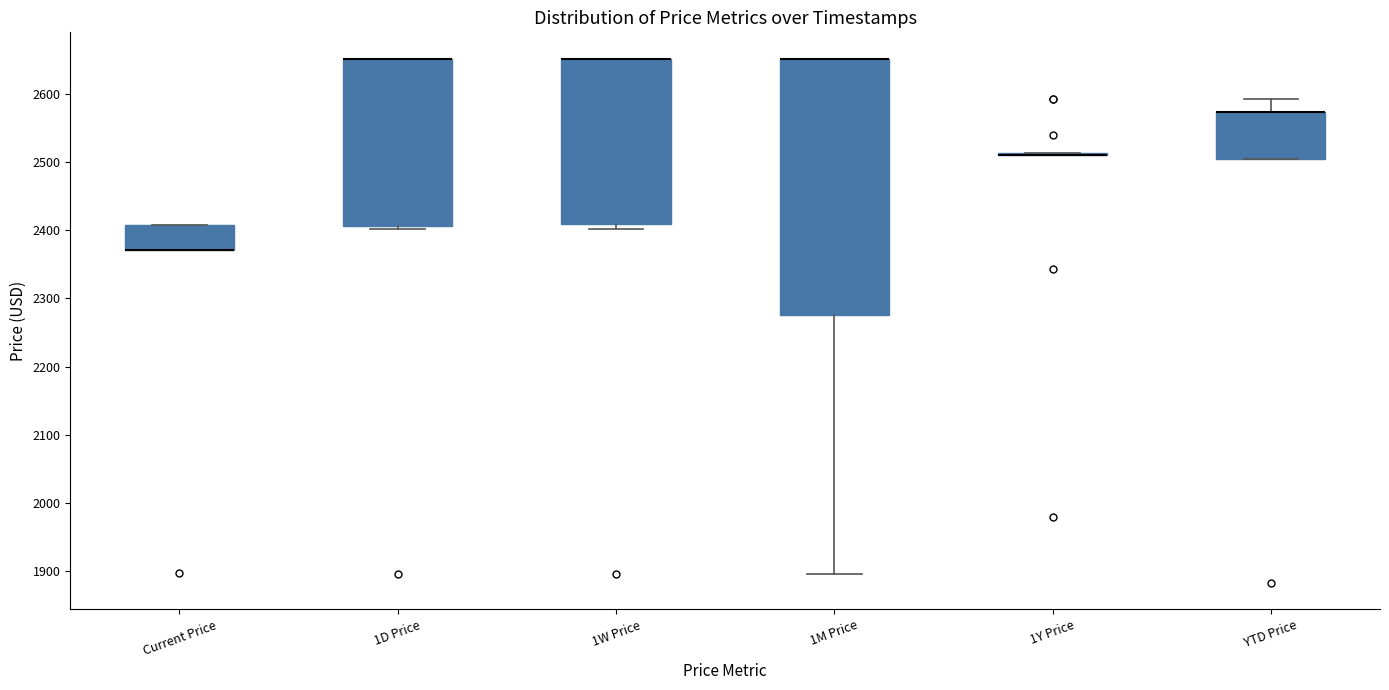

Reading left to right, read every box against the y-axis: the position of its median line, the range the box covers, and the ends of its whiskers. The values are not printed on the chart, so give them approximately, as read against the axis.

Current Price: median 2370 (drawn on the box's lower edge), box 2370 to 2410, whiskers 2370 to 2410
1D Price: median 2650 (drawn on the box's upper edge), box 2410 to 2650, whiskers 2400 to 2650
1W Price: median 2650 (drawn on the box's upper edge), box 2410 to 2650, whiskers 2400 to 2650
1M Price: median 2650 (drawn on the box's upper edge), box 2280 to 2650, whiskers 1900 to 2650
1Y Price: box collapsed to a line at 2510, whiskers 2510 to 2510
YTD Price: median 2570 (drawn on the box's upper edge), box 2500 to 2570, whiskers 2500 to 2590